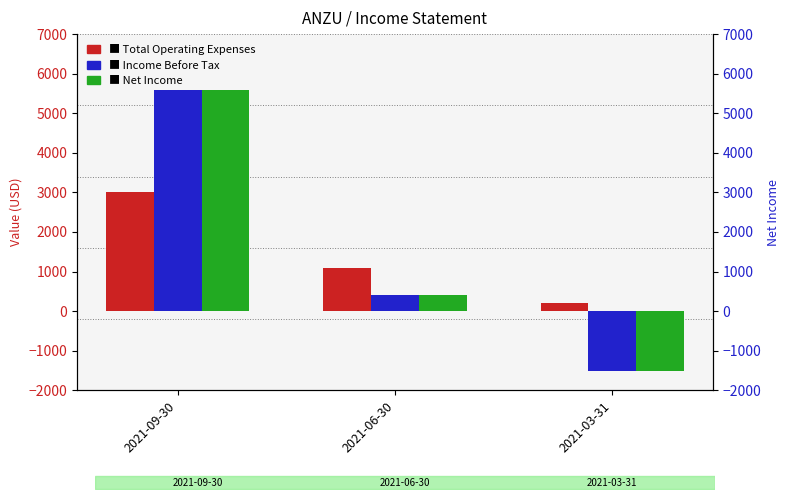

The value of Income Before Tax at 2021-03-31 is -1500. True or false?

True